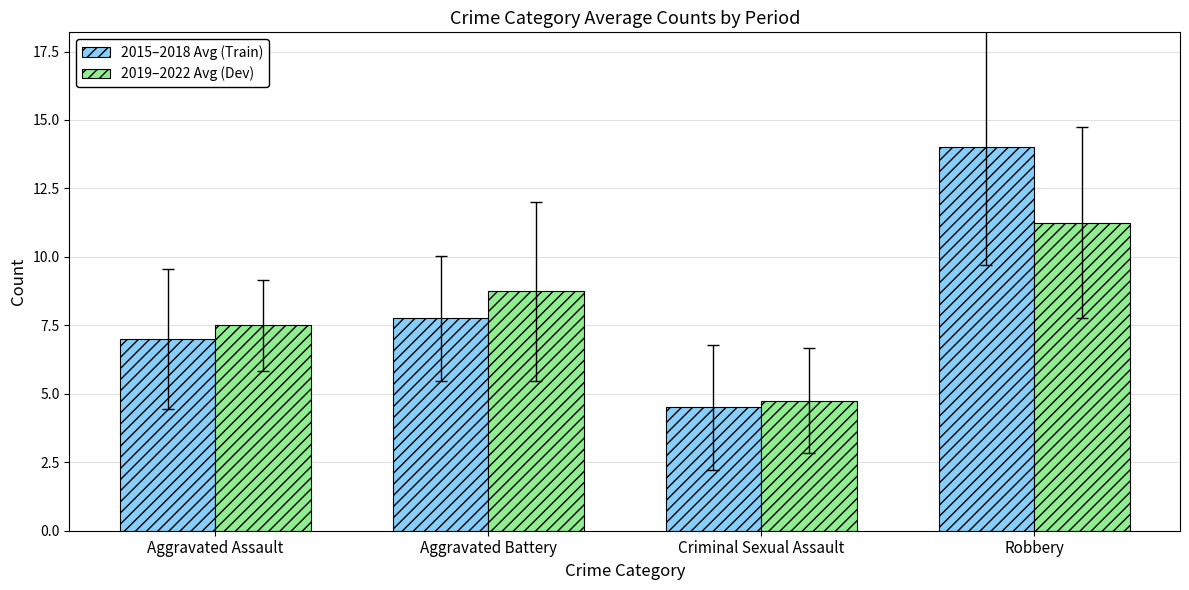

Between Criminal Sexual Assault and Robbery, which series saw the biggest shift?

2015–2018 Avg (Train)